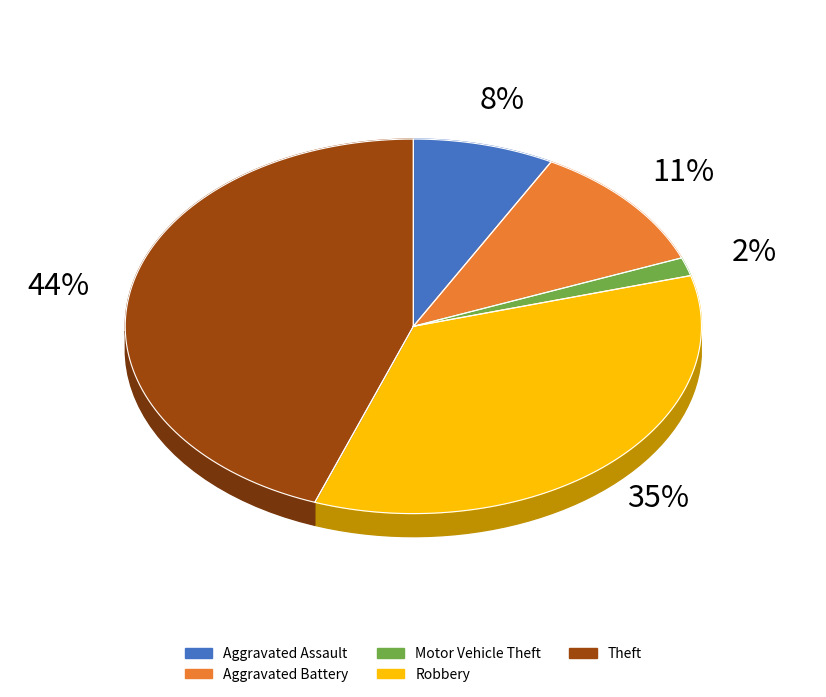

Rank the categories by value from lowest to highest.

Motor Vehicle Theft, Aggravated Assault, Aggravated Battery, Robbery, Theft